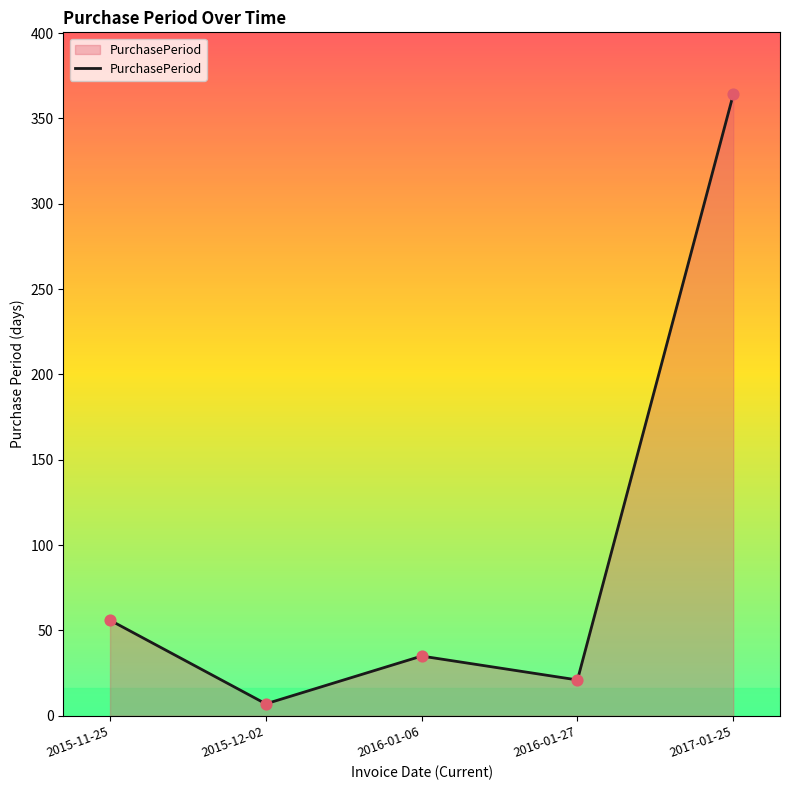

What is the ratio of the value at 2015-11-25 to the value at 2016-01-06?

1.6